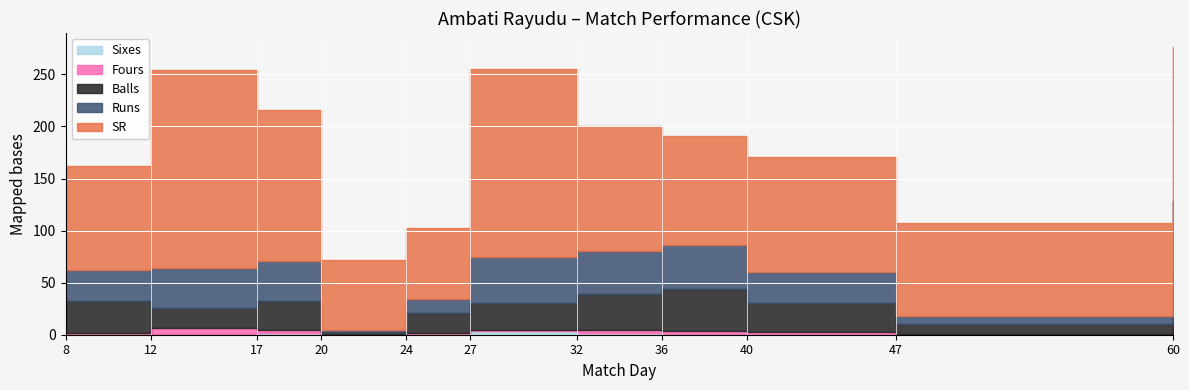

Which series has the largest total across all categories?

SR